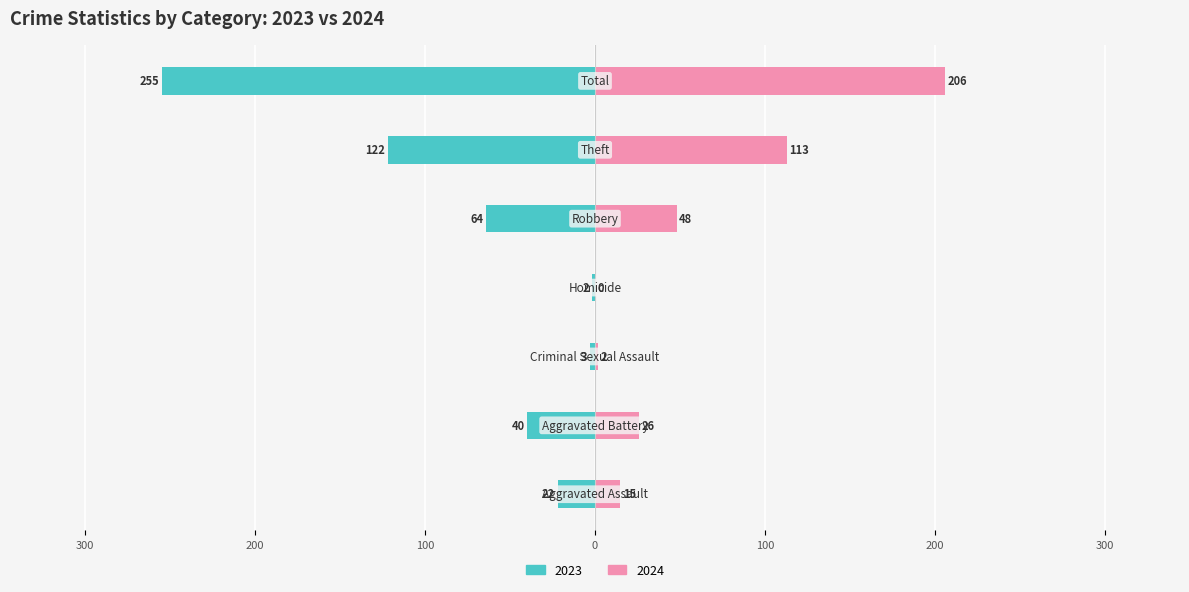

At how many categories does at least one series exceed -35?

7